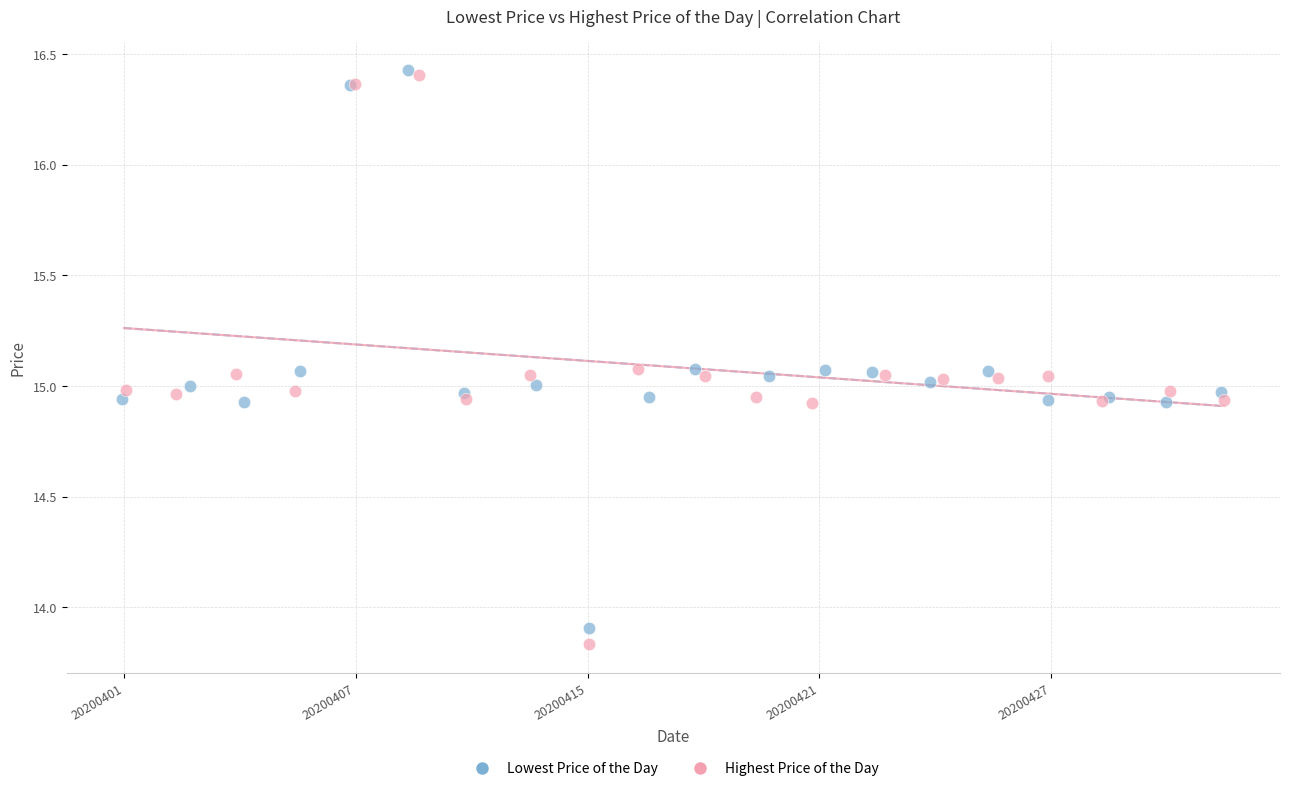

Which series contains the lowest Y value?

Highest Price of the Day